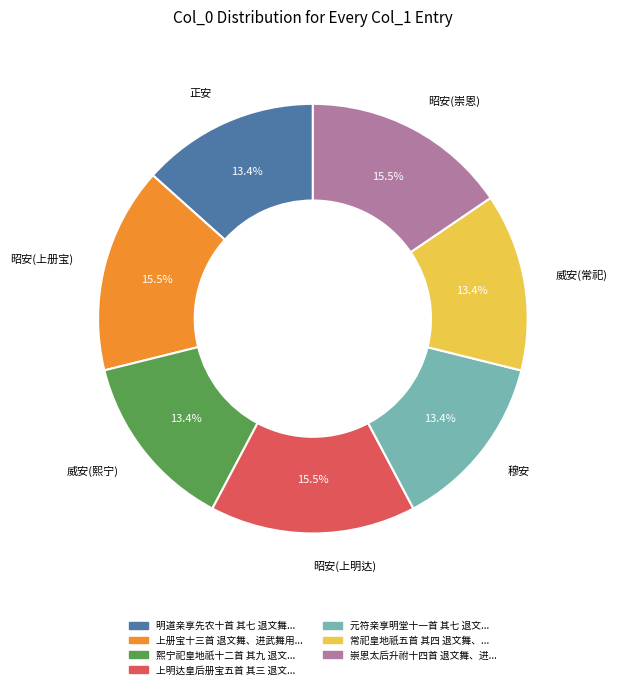

Count the number of slices in the pie.

7